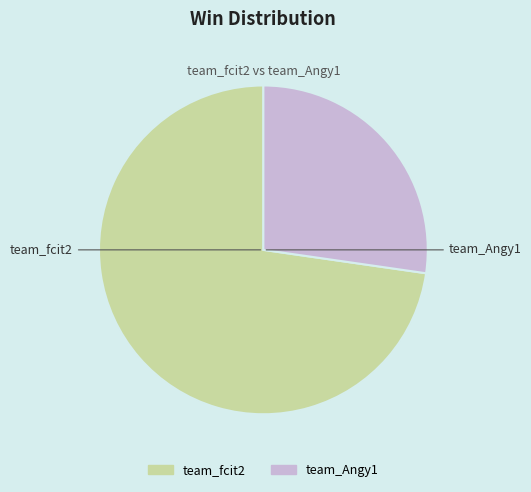

Do team_fcit2 and team_Angy1 together represent more than half of the pie?

Yes